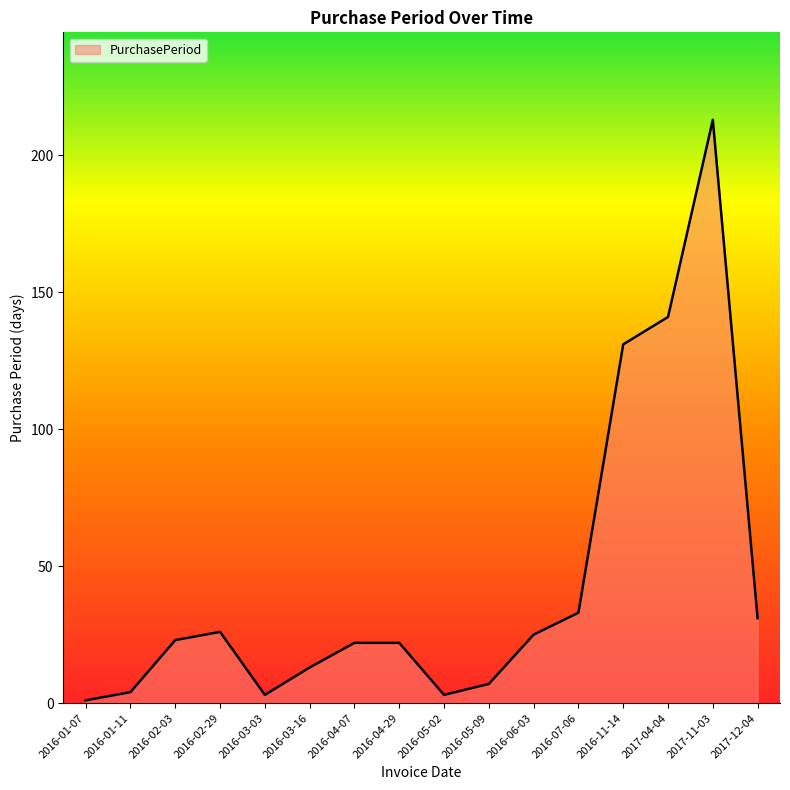

What is the maximum value shown in the chart?

213